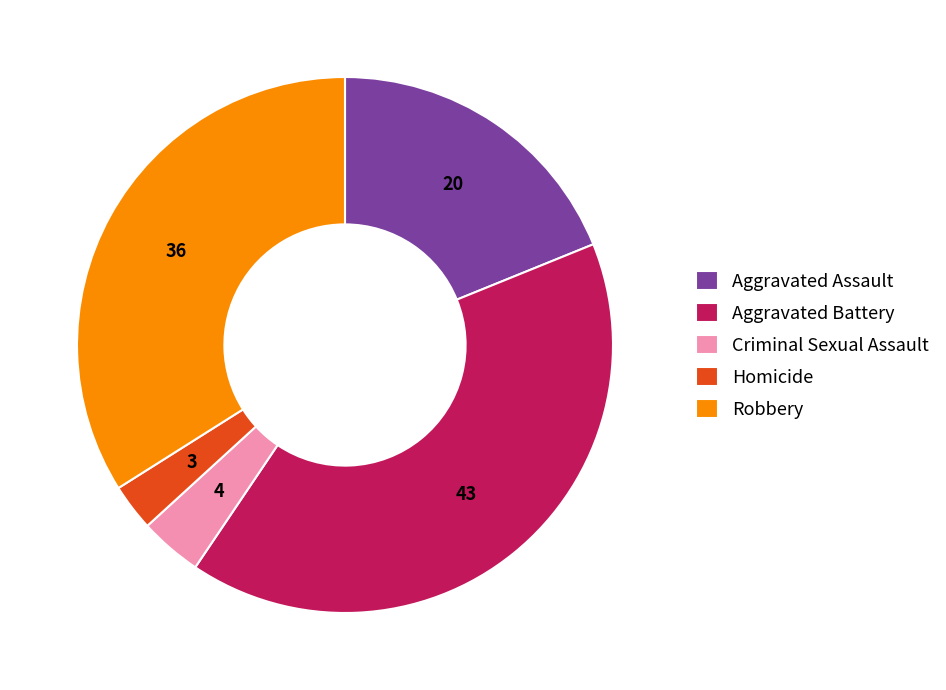

Combined, do Criminal Sexual Assault and Robbery account for over 50%?

No